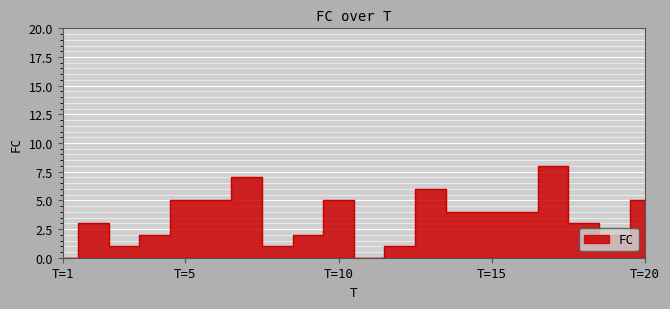

How many values exceed 4?

7